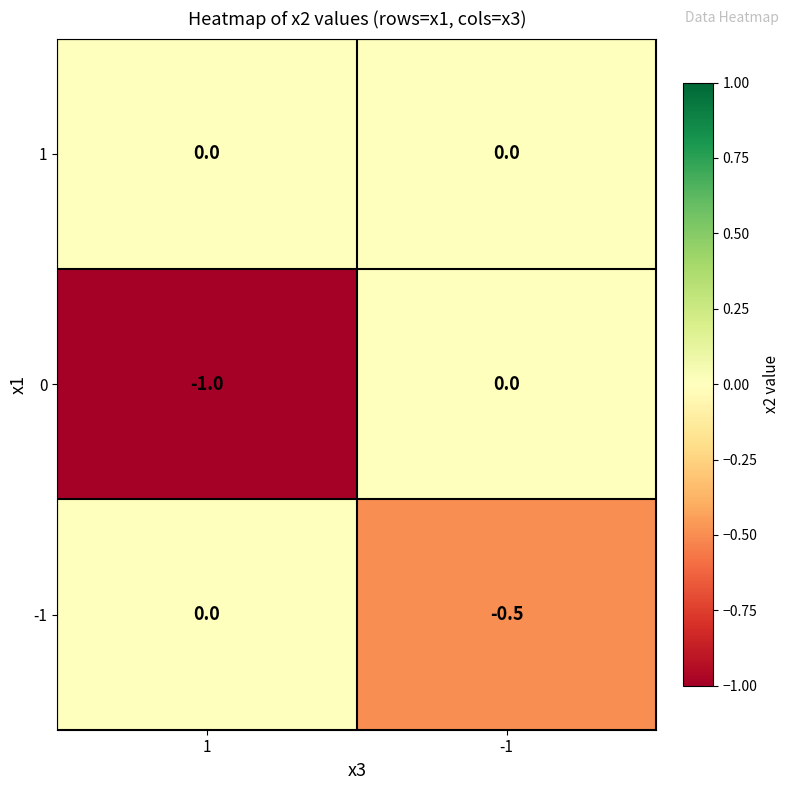

What is the average value of the 0 series?

-0.5